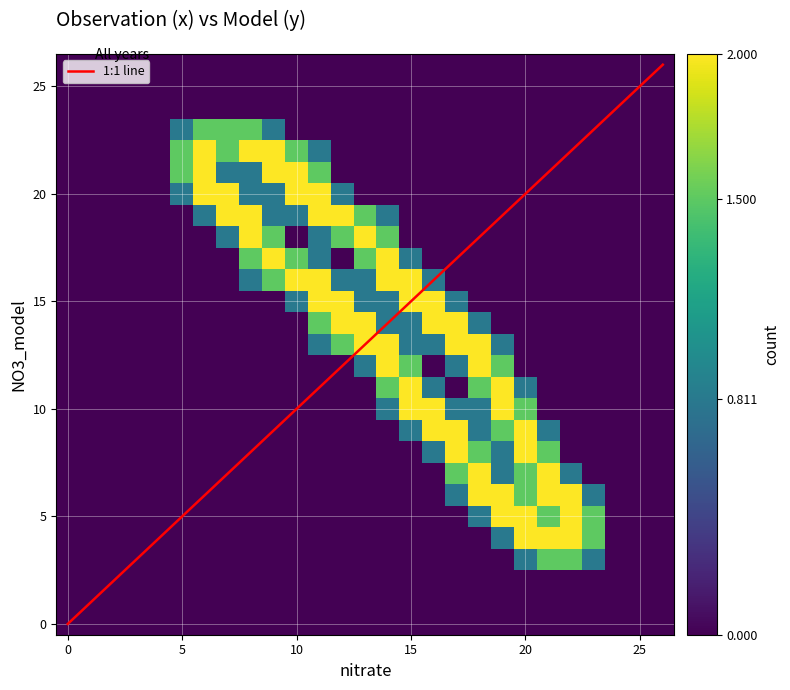

At which category is the sum across all series the highest?

11